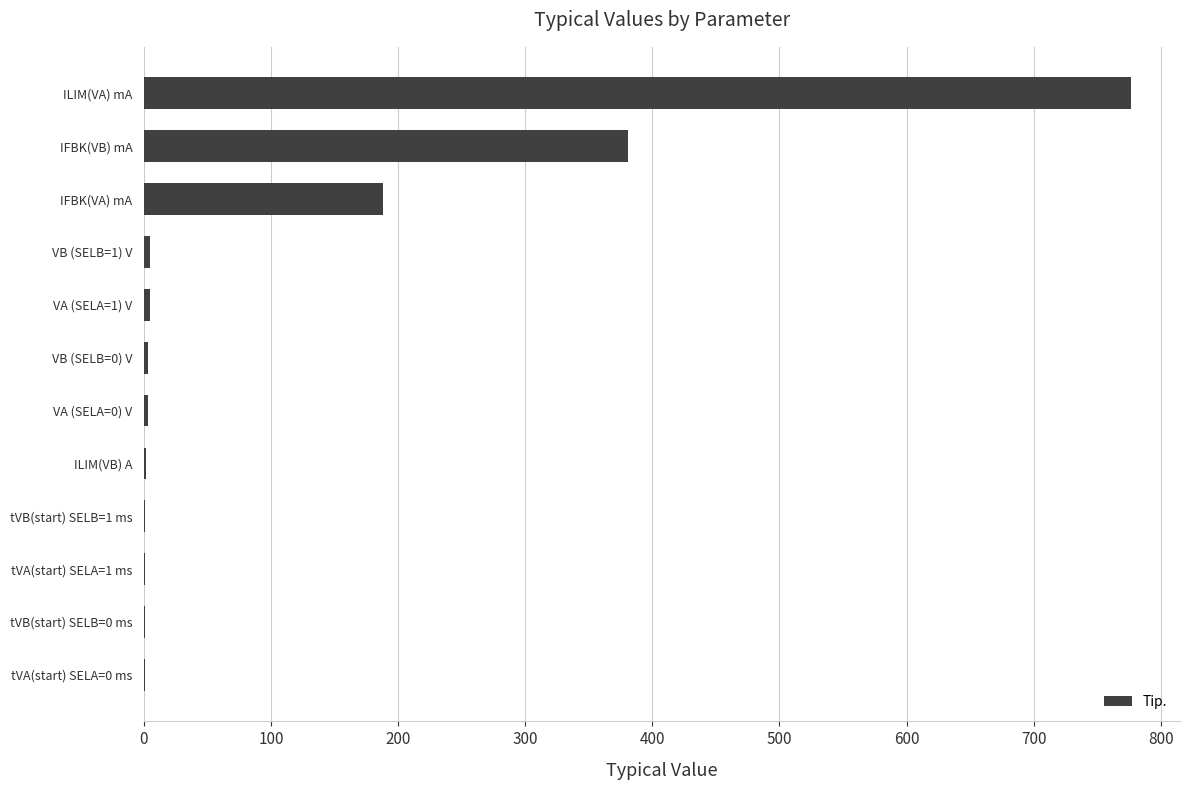

What is the sum of all values?

1367.2